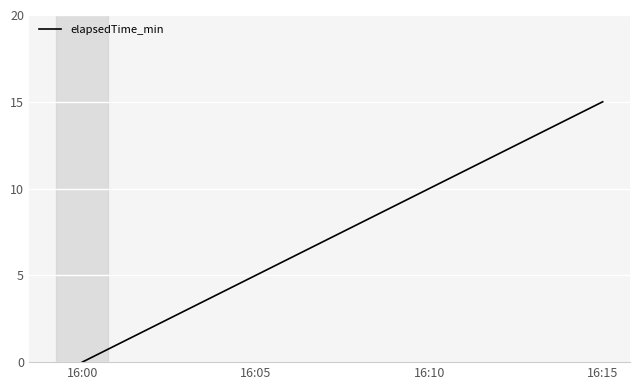

Between 16:15 and 16:00, which is larger?

16:15